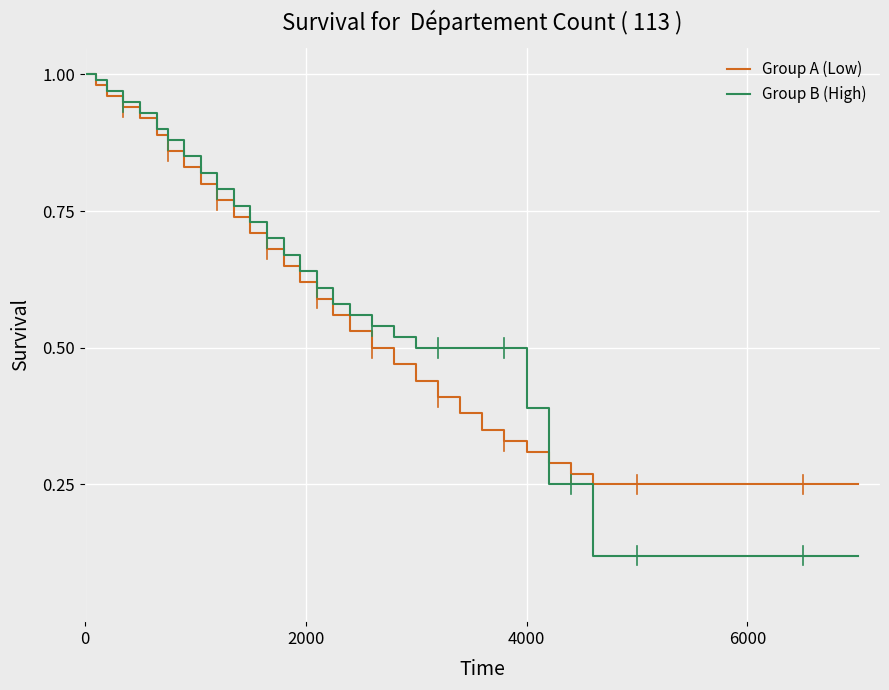

Which series has the widest spread of values?

Group B (High)